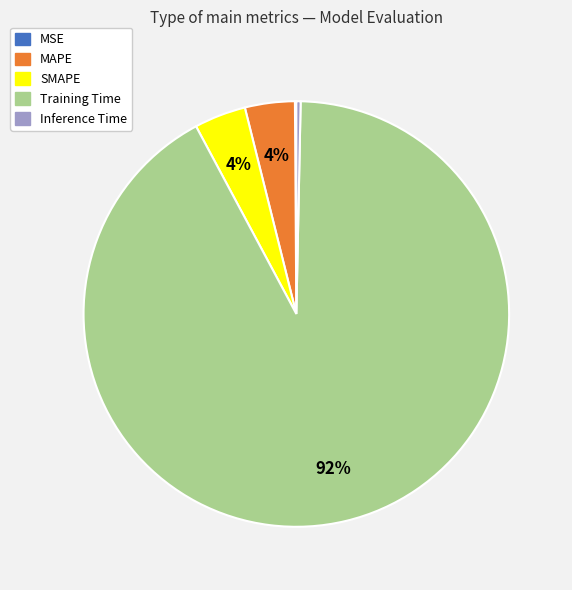

To the nearest percent, what is the combined percentage of Inference Time and SMAPE?

4%